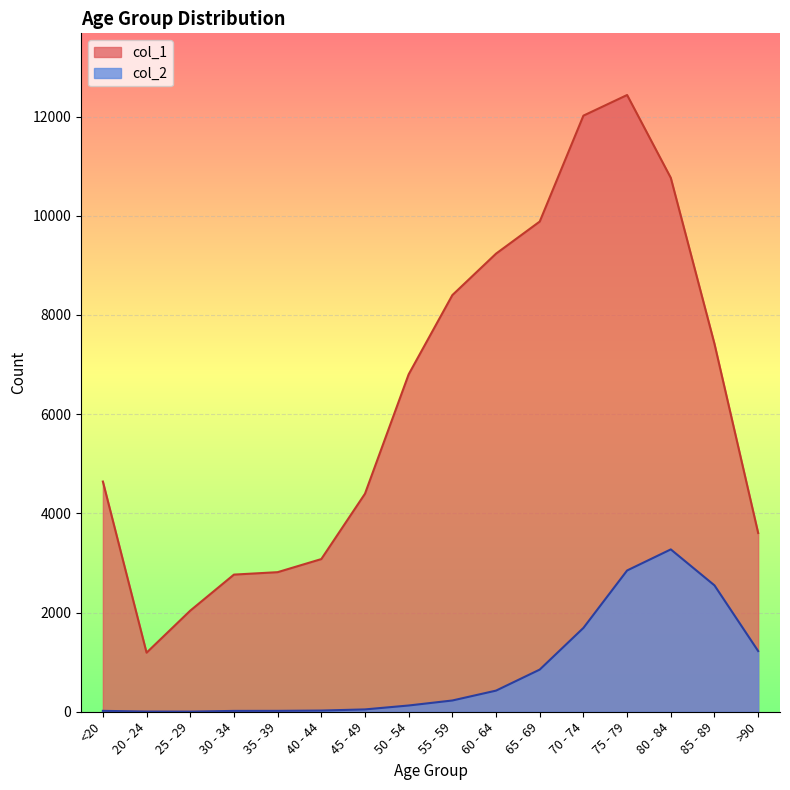

Reading left to right, what are all the values shown in this chart?

col_1: 4641	1191	2038	2765	2814	3078	4396	6803	8400	9236	9883	12018	12434	10764	7417	3604
col_2: 18	4	3	17	18	24	47	126	227	426	850	1690	2848	3273	2548	1224